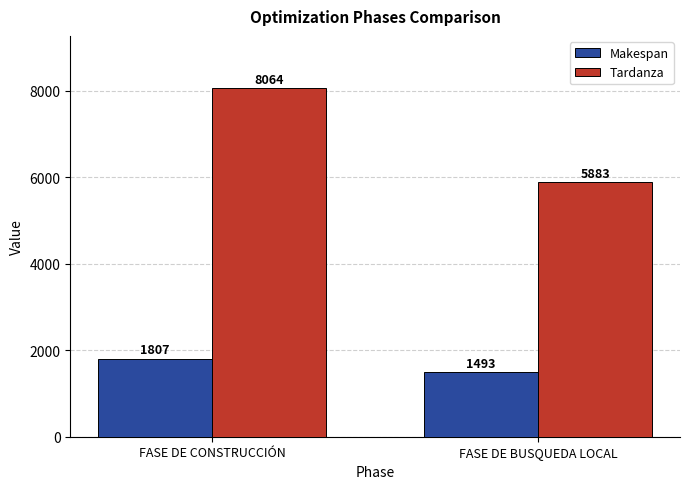

Between FASE DE CONSTRUCCIÓN and FASE DE BUSQUEDA LOCAL, which series saw the biggest shift?

Tardanza